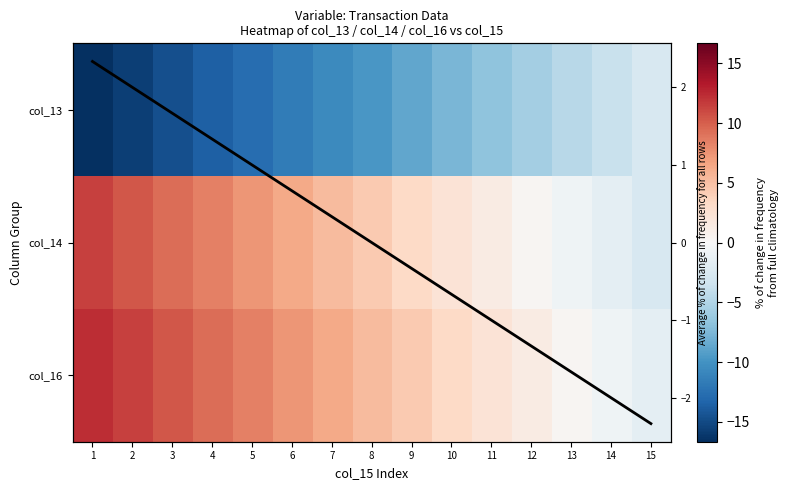

Is it true that col_13 equals -8.7 at 9?

True